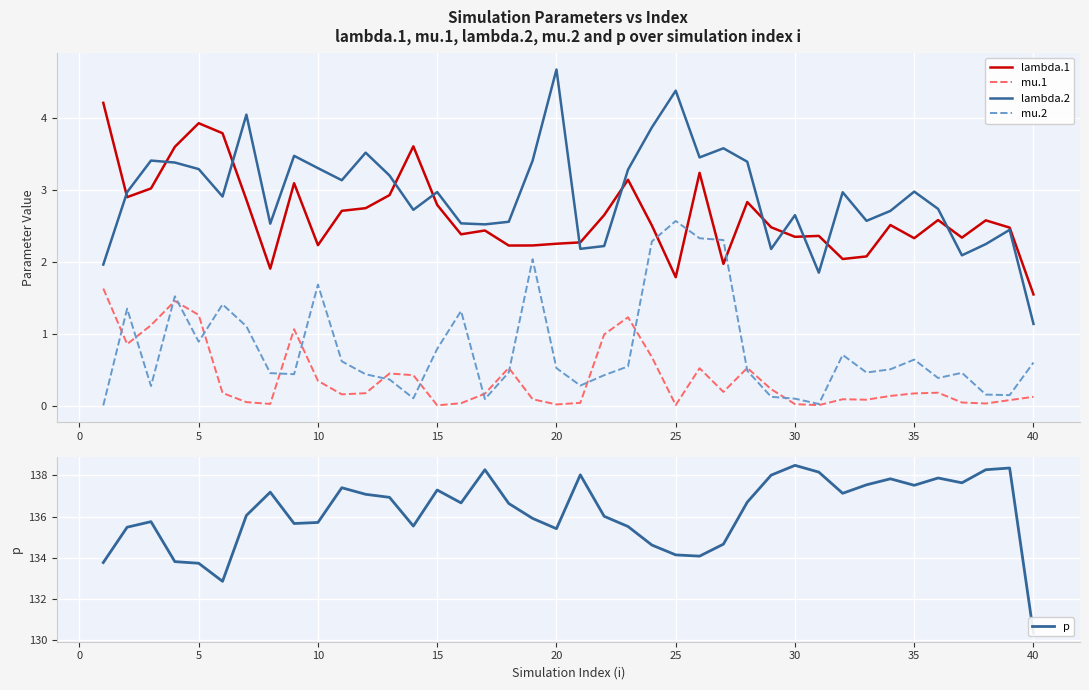

True or false: mu.2 and lambda.2 cross at least once.

False